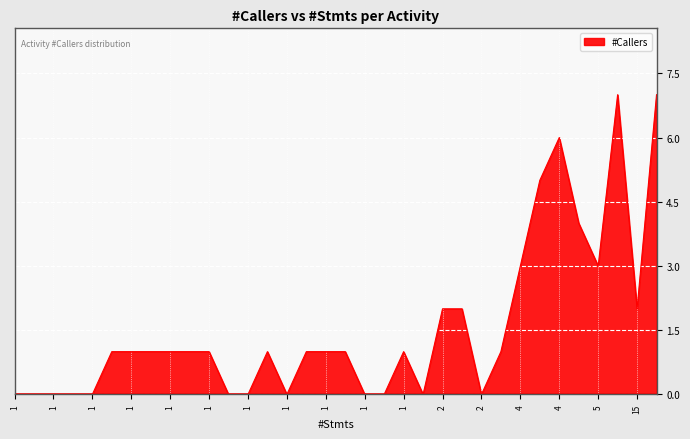

What is the greatest value displayed?

7